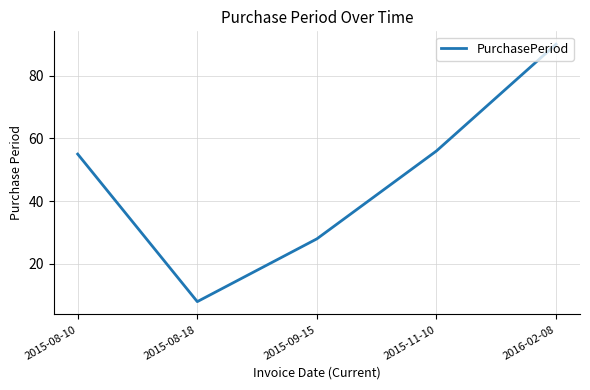

How many lines are shown in the chart?

1